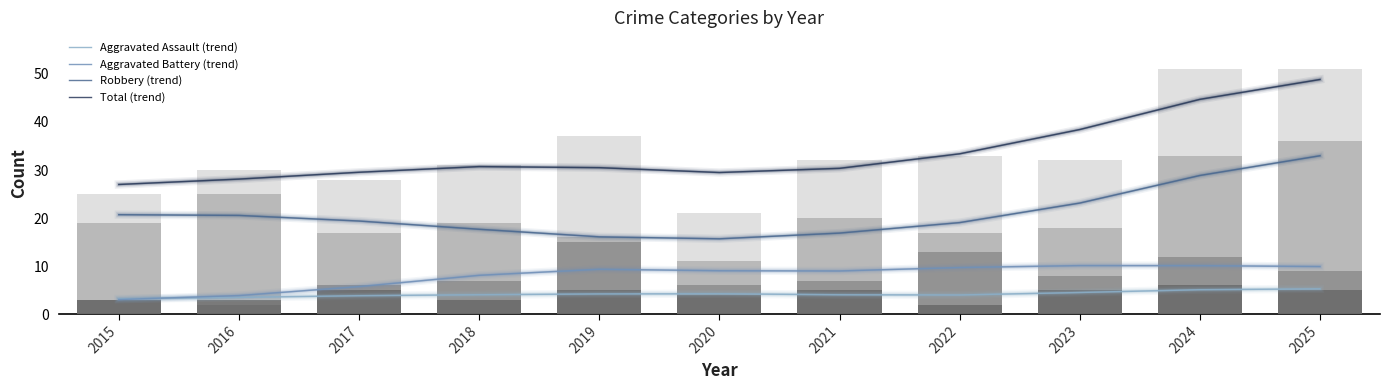

What is the difference between the Aggravated Battery values at 2019 and 2016?

13